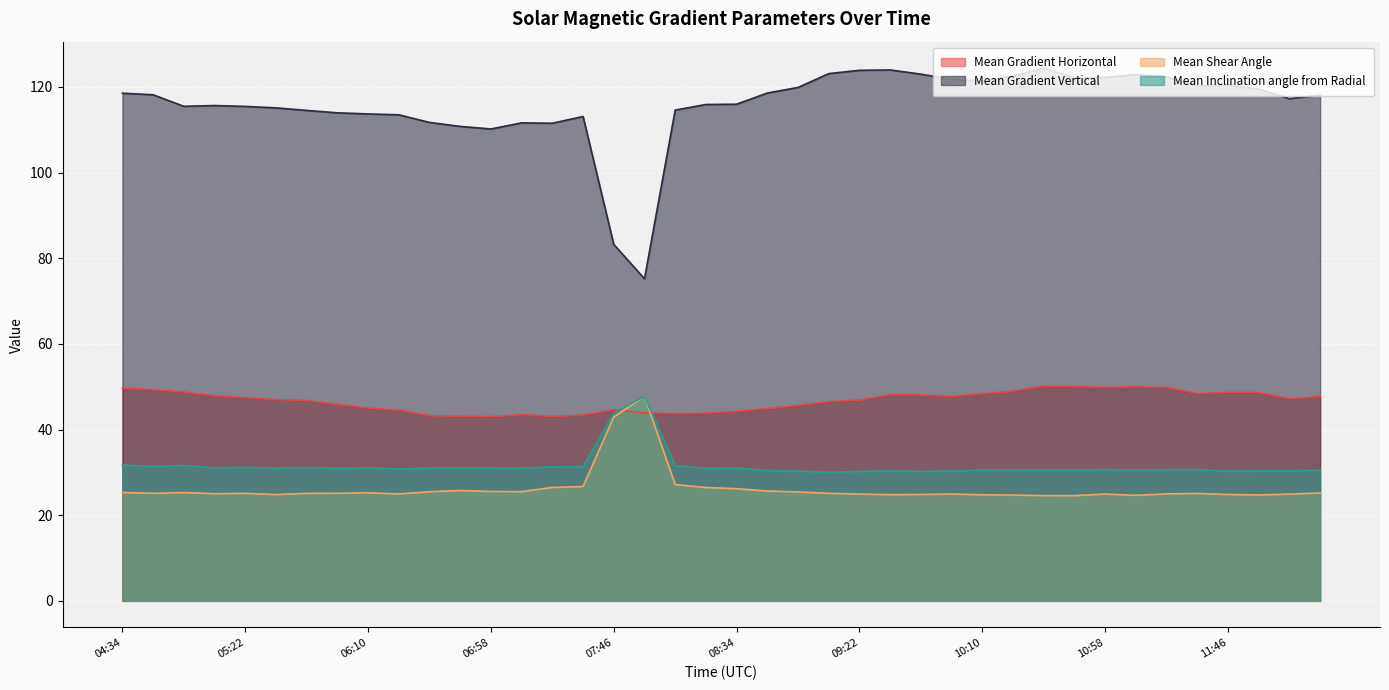

How many intersections are there between Mean Shear Angle and Mean Gradient Horizontal?

2